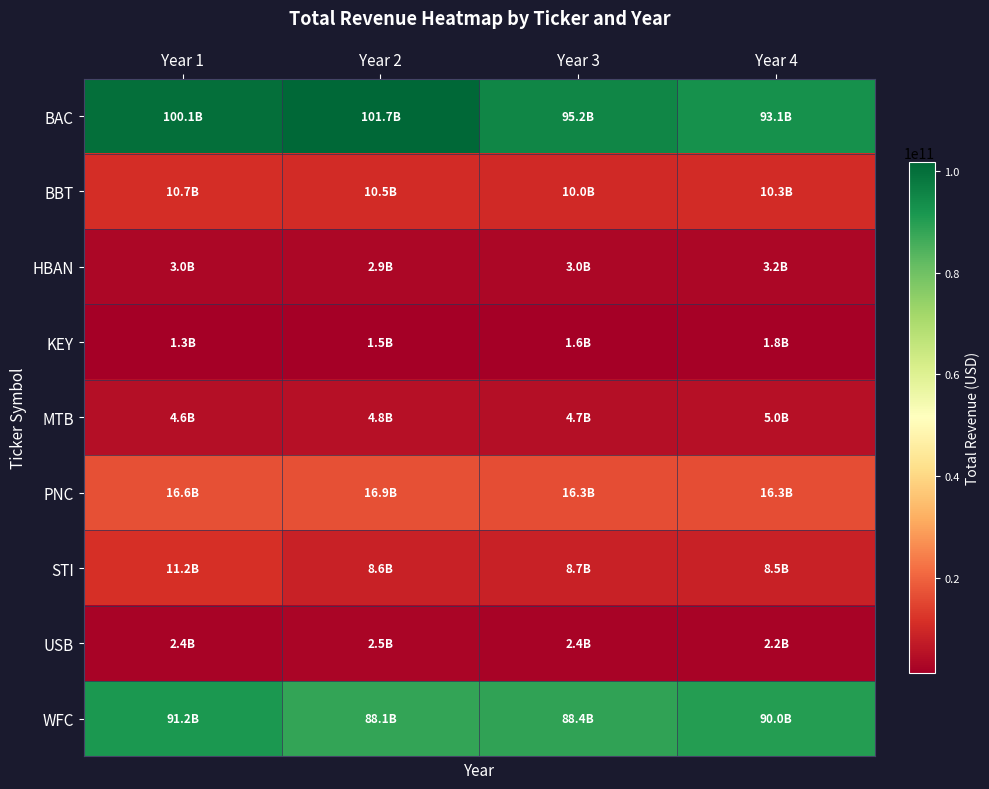

Which label corresponds to the smallest value in the chart?

Year 1